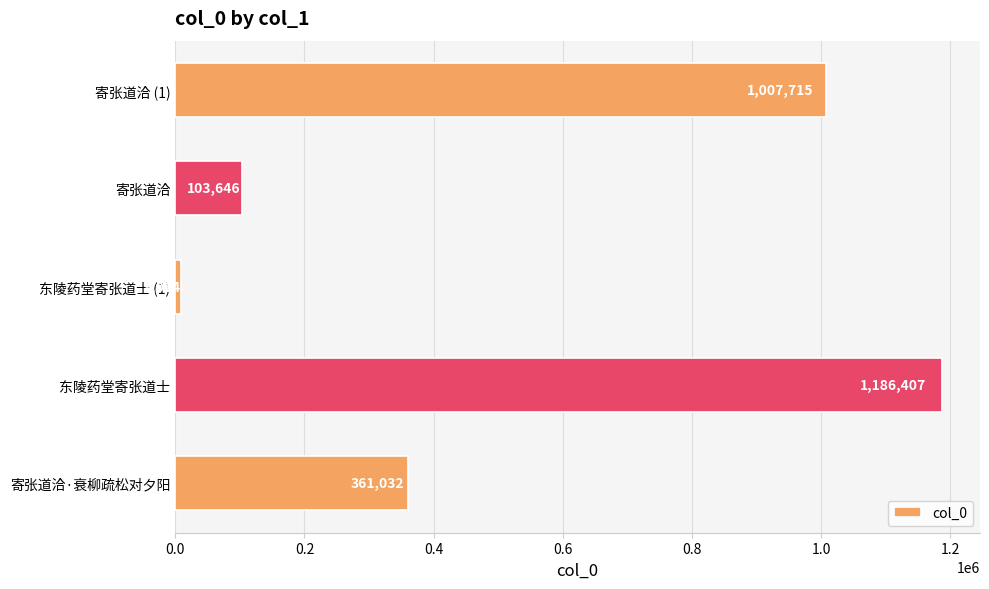

Which category has the lowest value across all series?

东陵药堂寄张道士 (1)